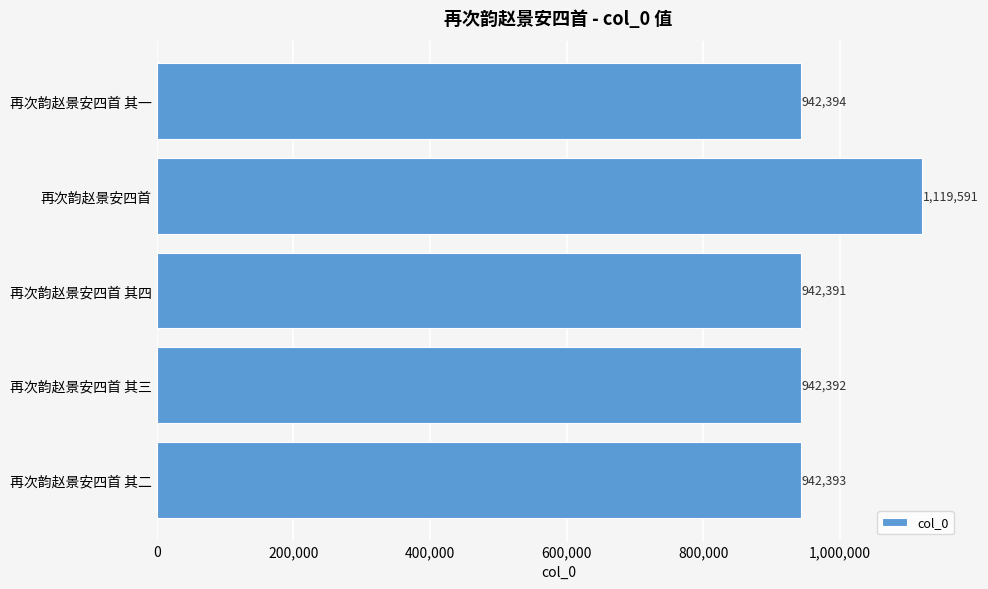

Is it true that the value at 再次韵赵景安四首 其二 is 465019?

False